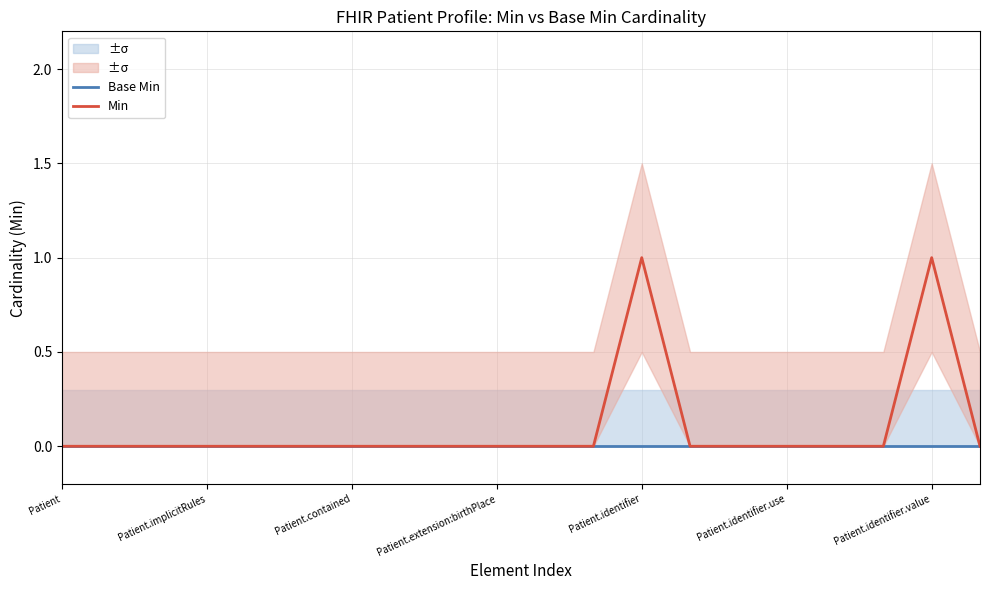

What is the maximum value shown in the chart?

1